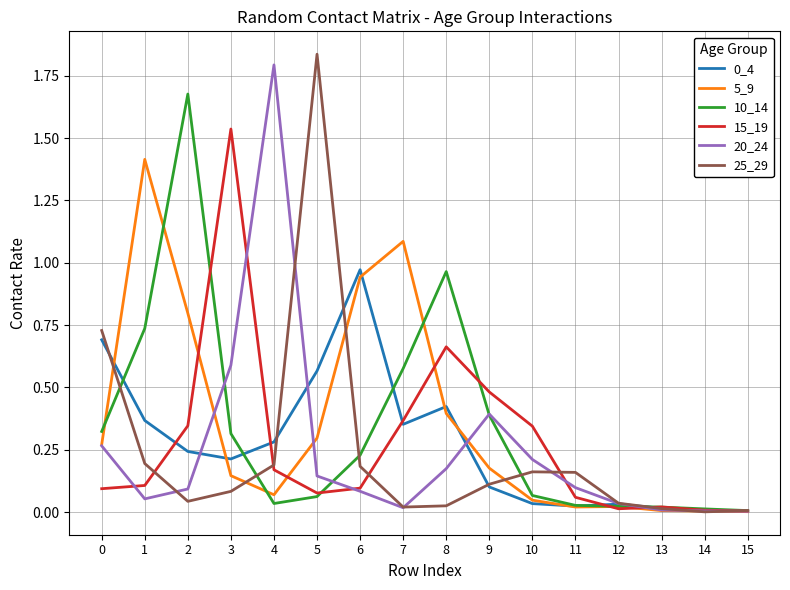

True or false: 0_4 has a value of 1.4 at 6.

False